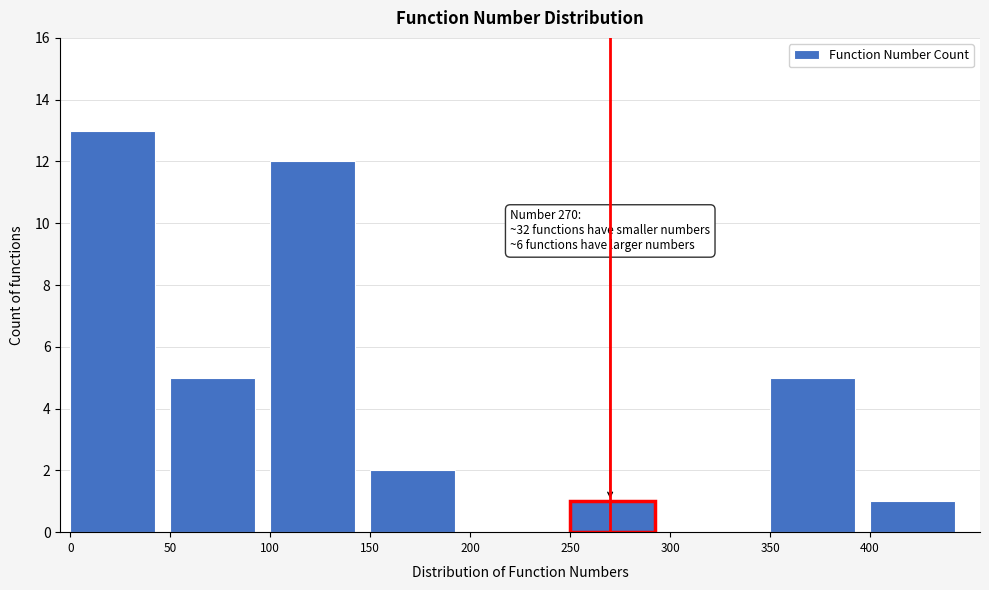

Which range on the x-axis has the tallest bar?

0 to 50